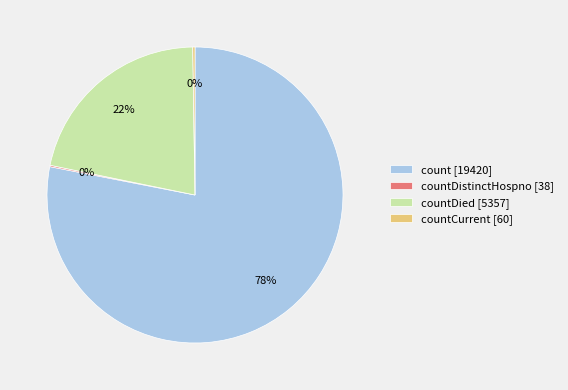

Is there any slice that represents more than half of the pie?

Yes